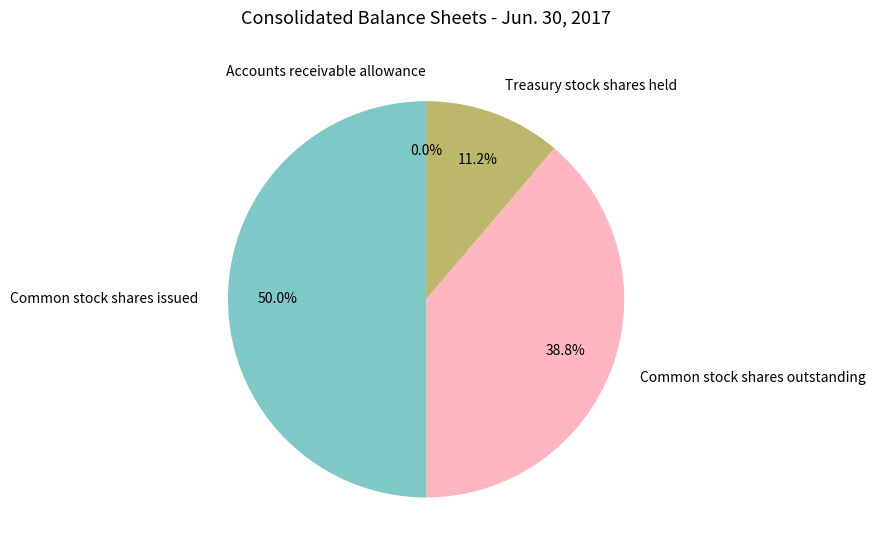

True or false: Common stock shares issued accounts for 40% of the total.

False